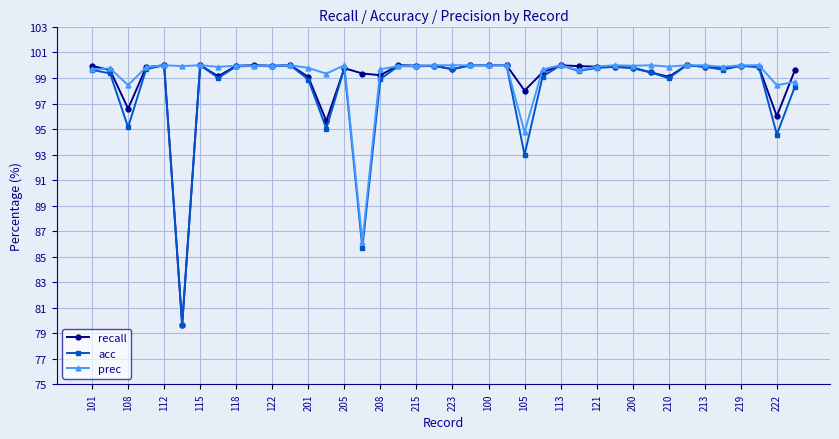

True or false: prec has more than 2 points higher than both neighbors.

True